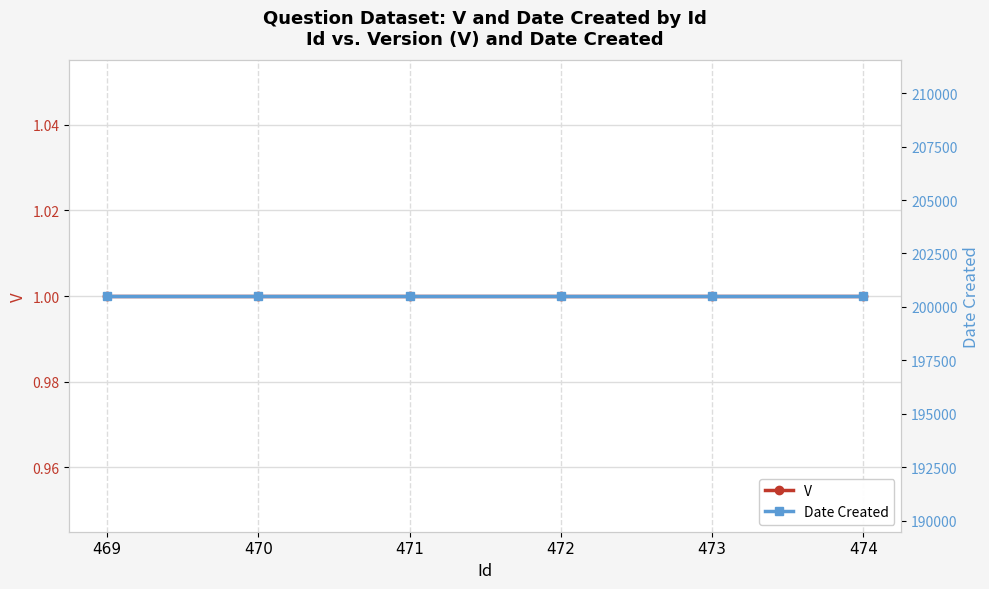

List the series in order of their overall mean, lowest first.

V, Date Created